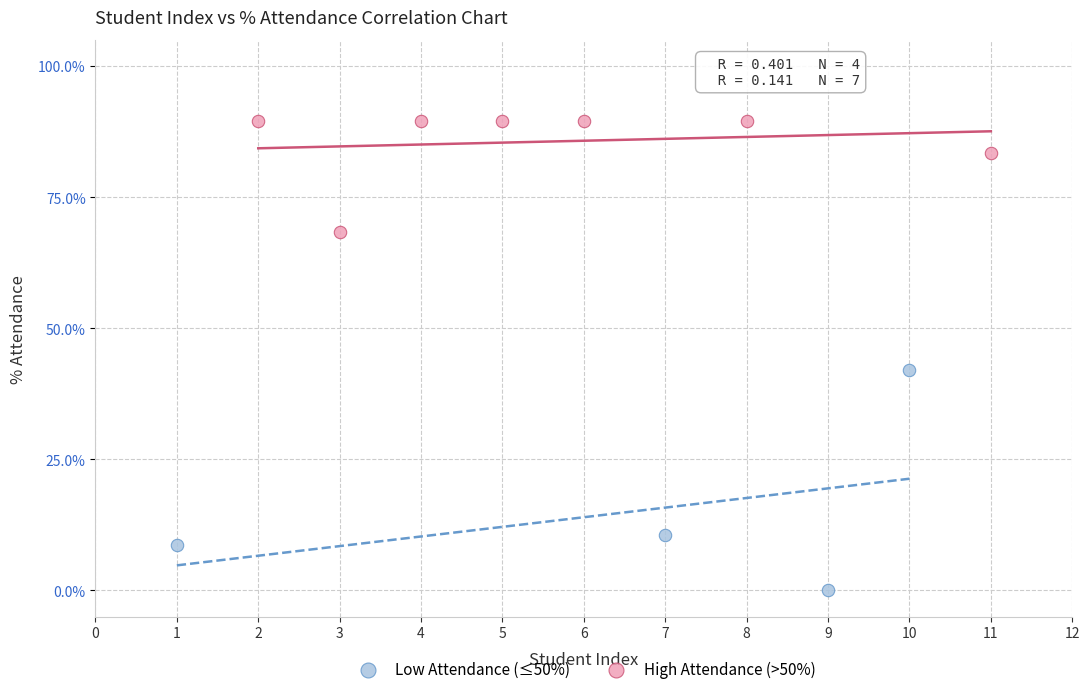

Which series contains the highest Y value?

High Attendance (>50%)